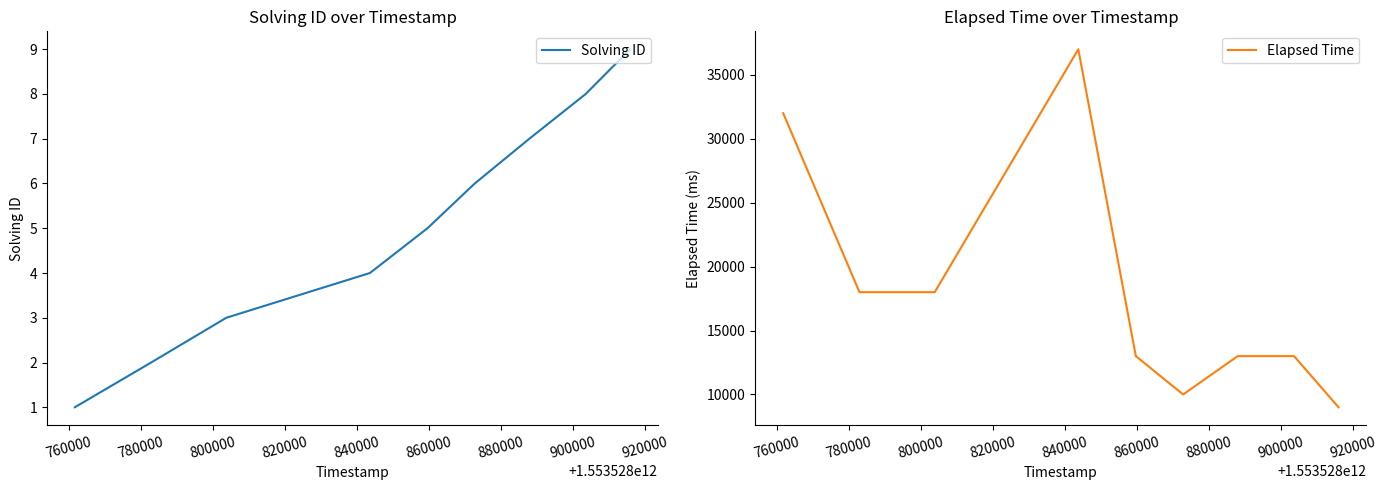

True or false: Solving ID has more than 2 points higher than both neighbors.

False